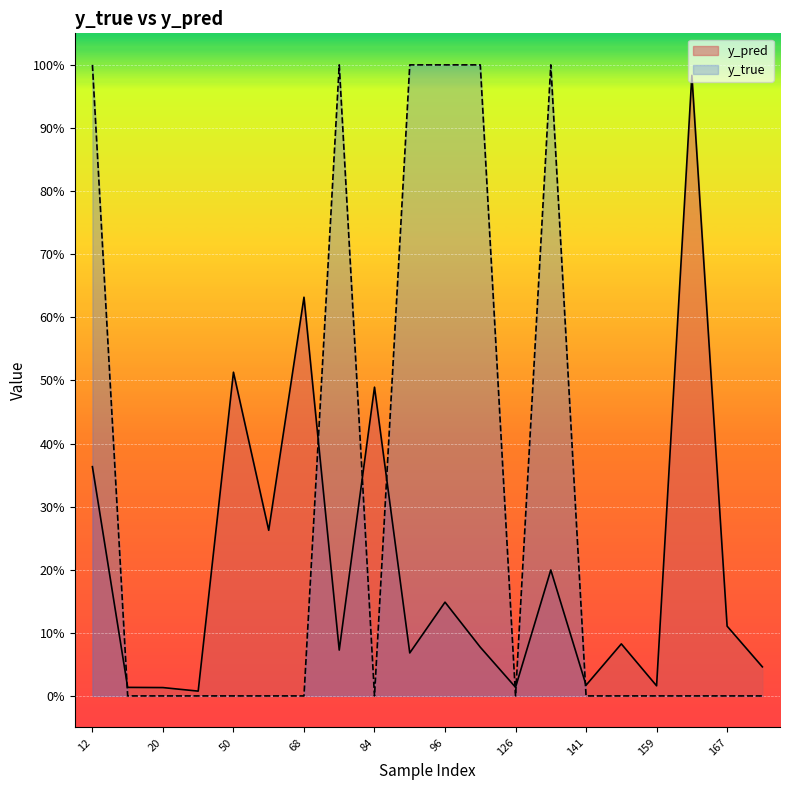

Which series changed the most between 12 and 50?

y_true